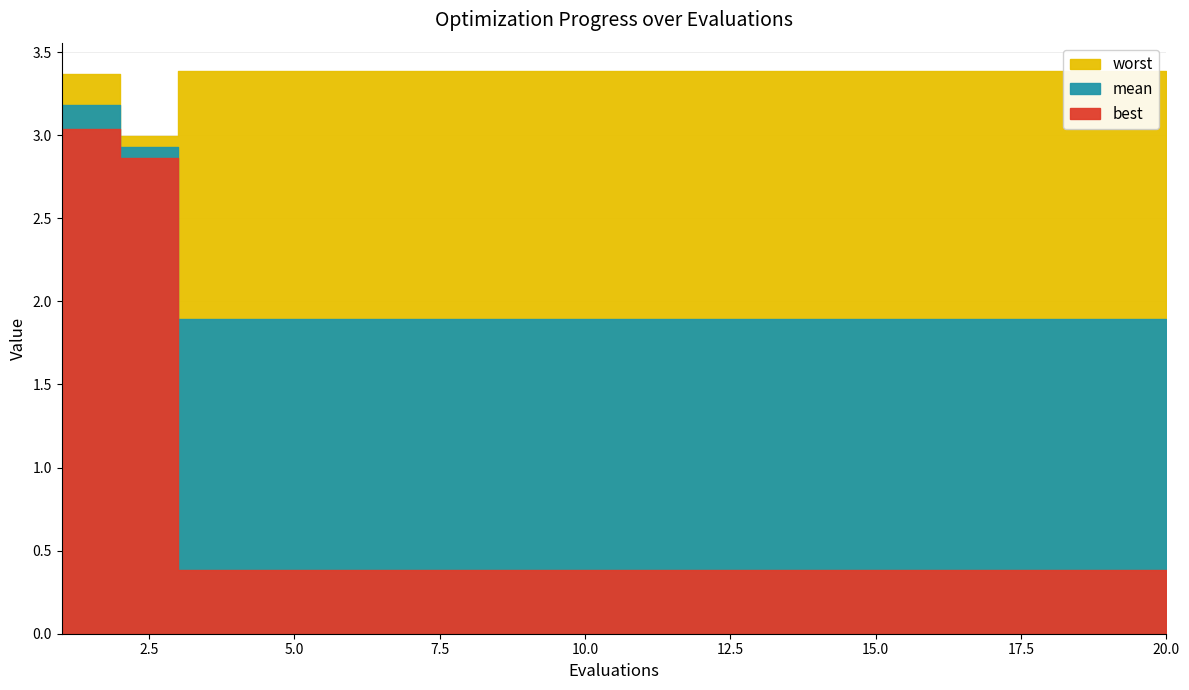

List the series in order of their overall mean, lowest first.

best, mean, worst